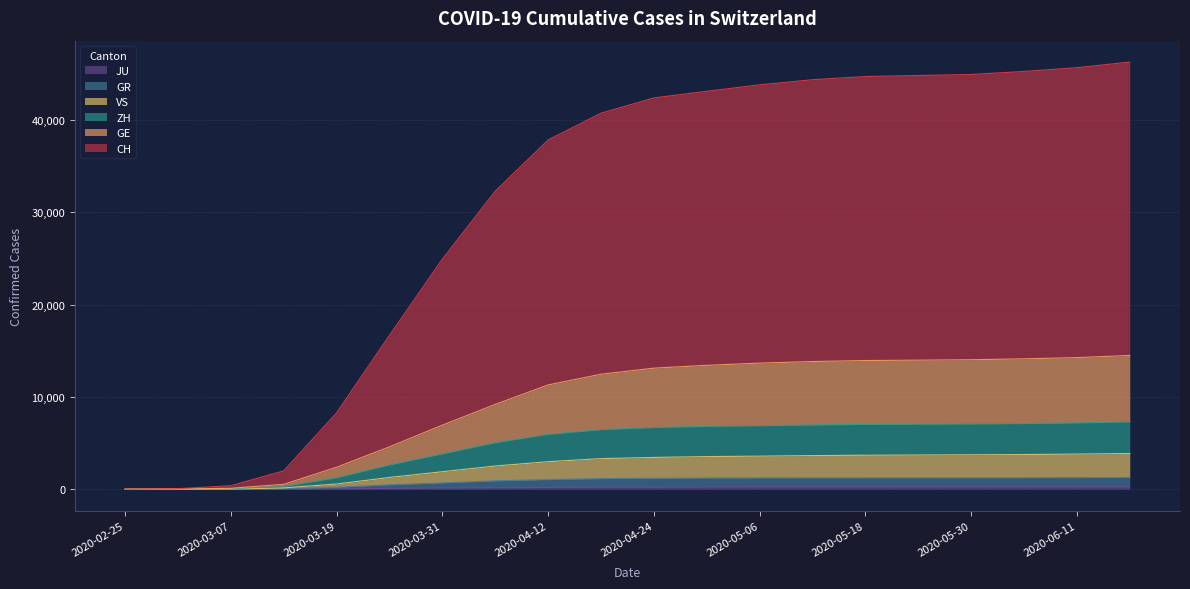

Is it true that ZH equals 10771 at 2020-06-11?

False